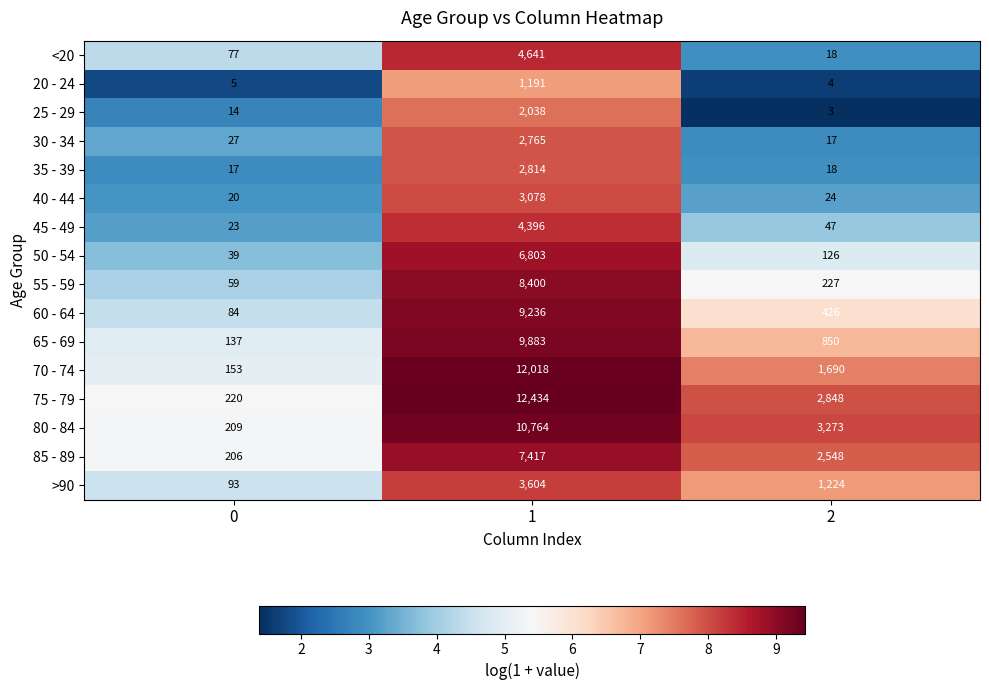

What is the lowest value of the 35 - 39 series?

17